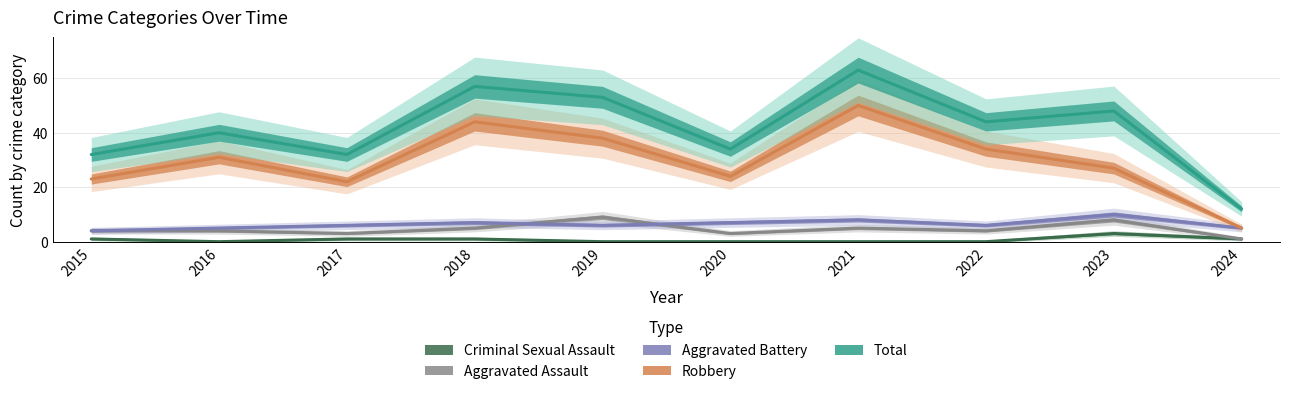

What is the difference between the maximum and second lowest values in the Aggravated Assault series?

6